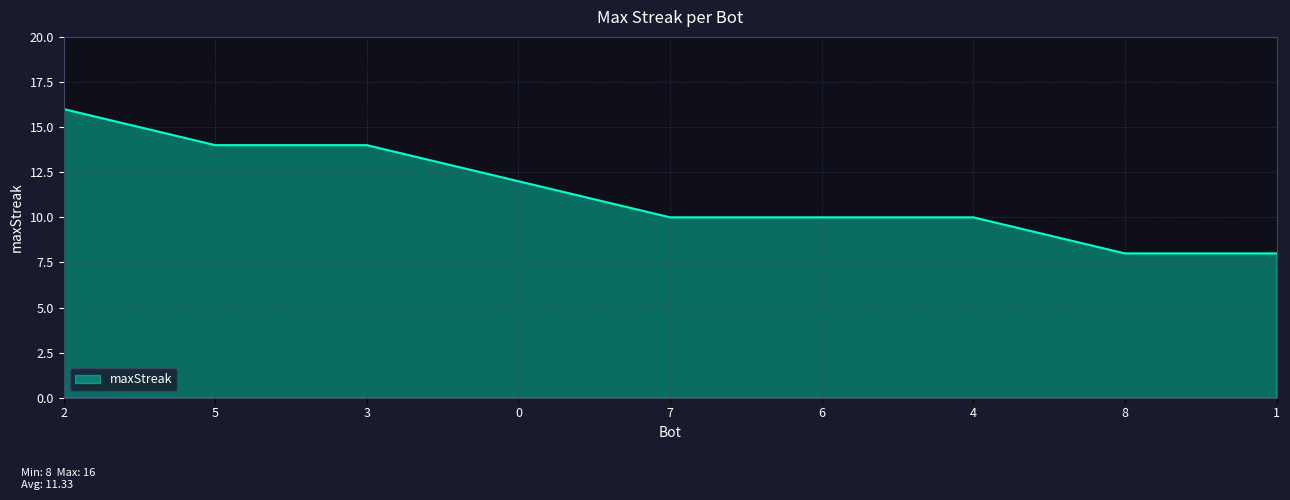

Reading left to right, extract all data points from this chart.

16	14	14	12	10	10	10	8	8